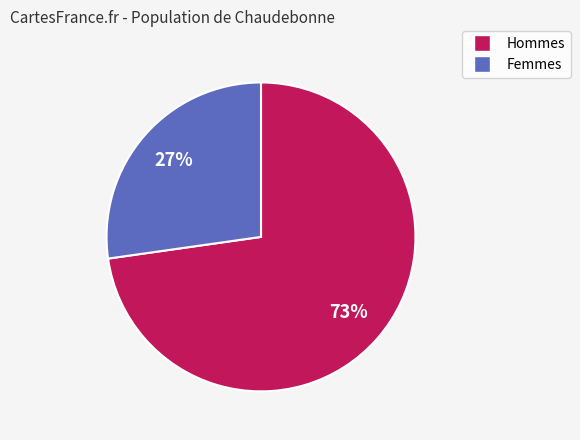

Is there any slice that represents more than half of the pie?

Yes